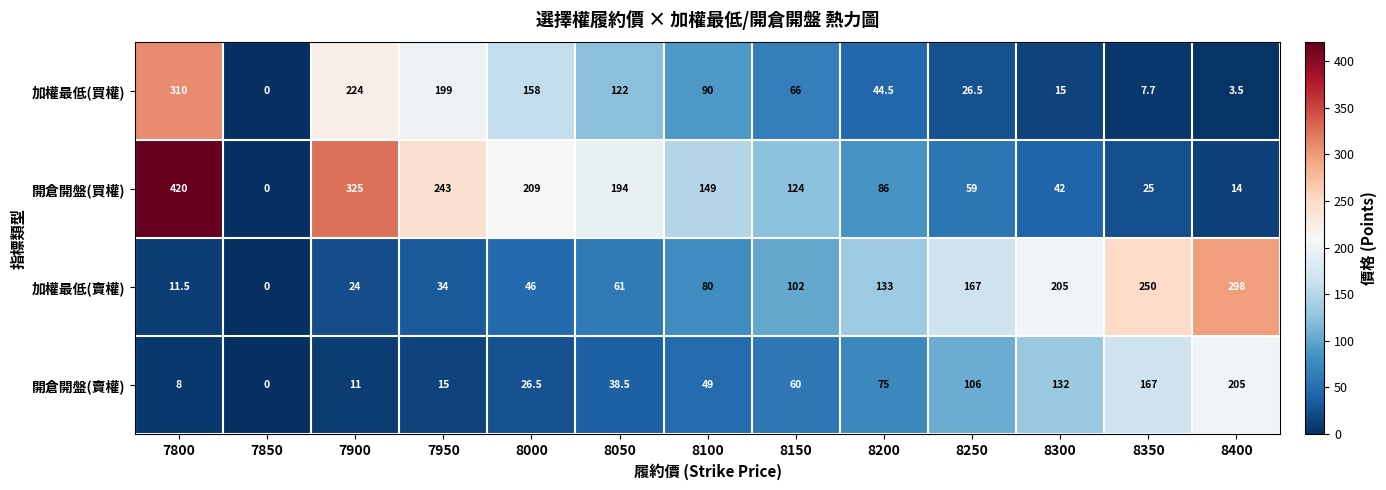

Rank the categories by 加權最低(買權) value from lowest to highest.

7850, 8400, 8350, 8300, 8250, 8200, 8150, 8100, 8050, 8000, 7950, 7900, 7800